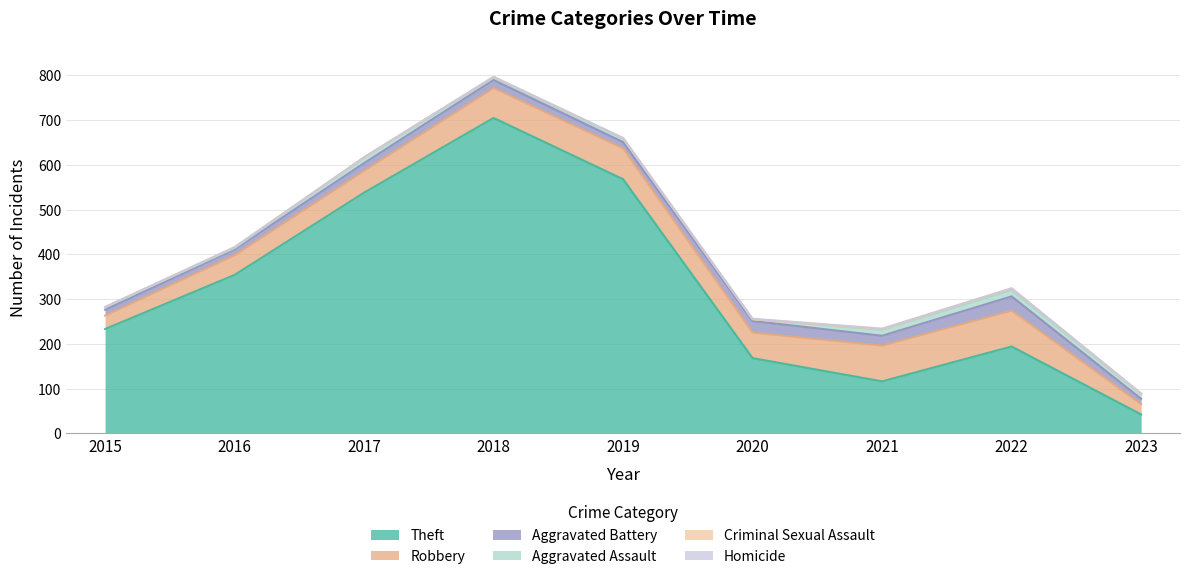

Does the chart display data point markers on the line(s)?

No